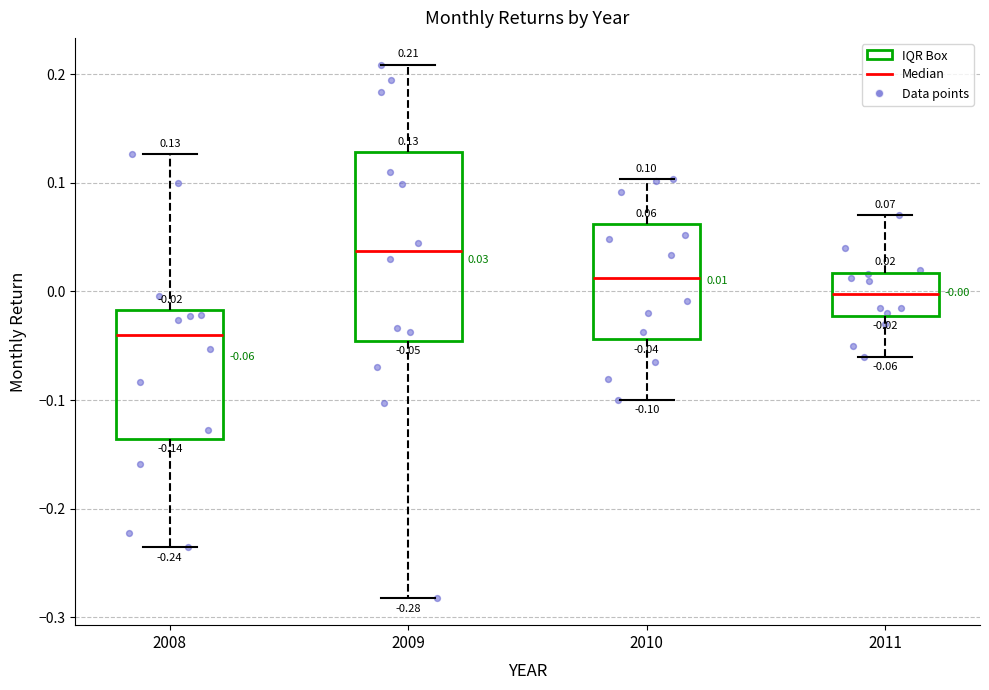

Which box is the tallest, from its lower edge to its upper edge?

2009